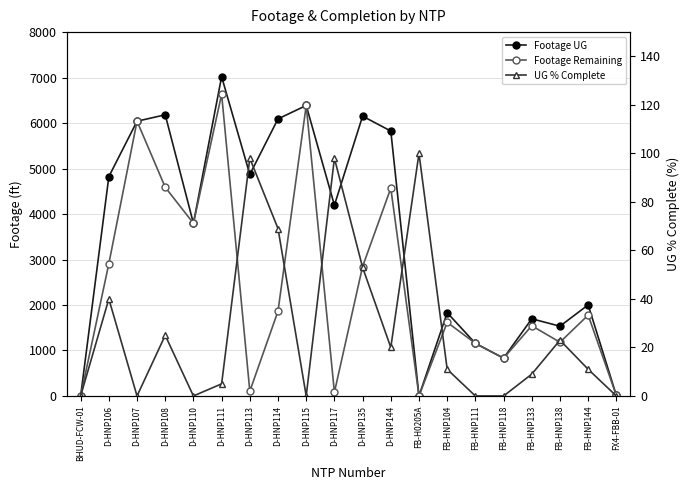

Which series has the widest spread of values?

Footage UG